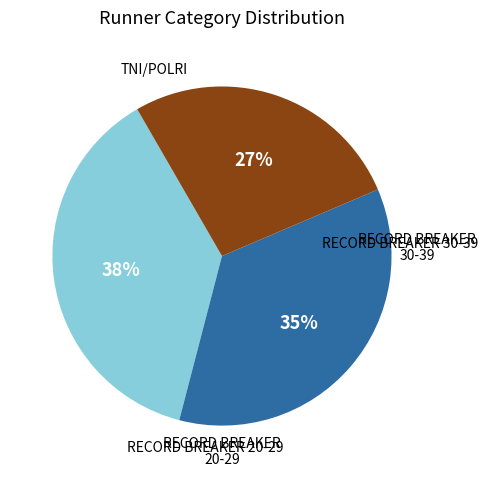

To the nearest percent, what is the difference between the largest and smallest slice percentages?

11%